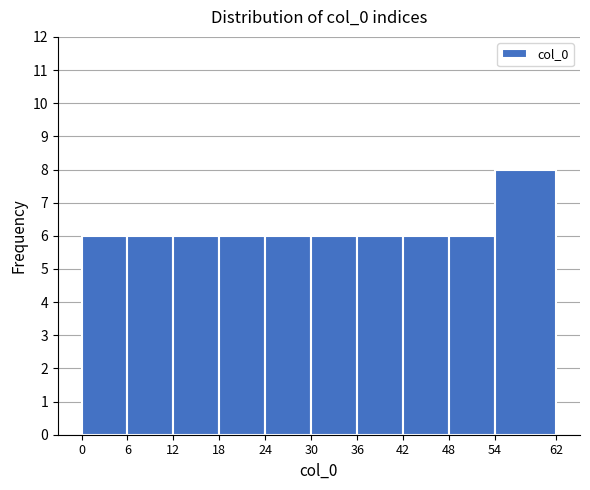

Which range on the x-axis has the tallest bar?

54 to 62